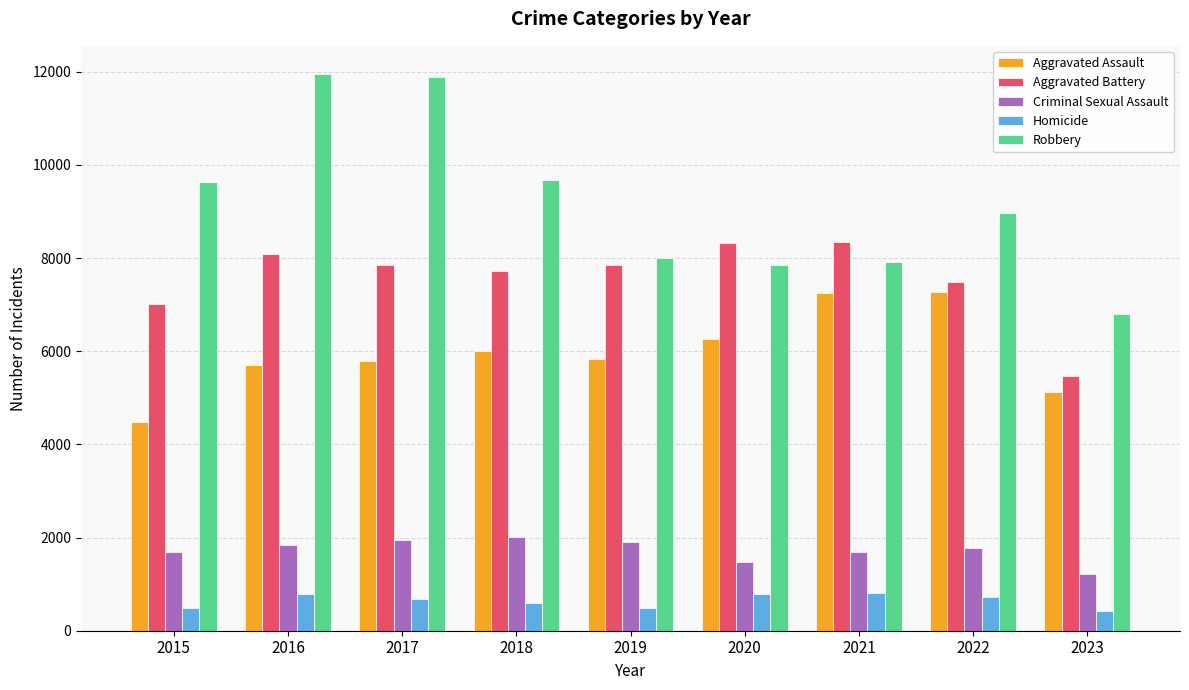

How many groups of bars are there?

9